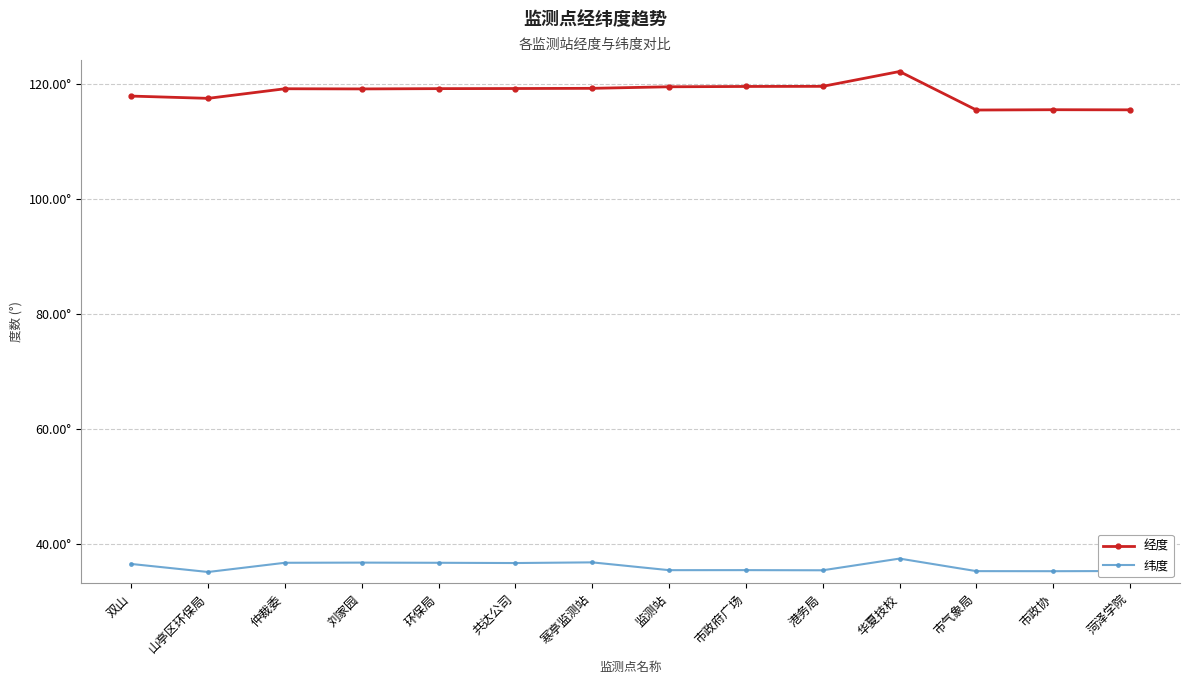

The 经度 series shows 43.7 at 山亭区环保局. True or false?

False